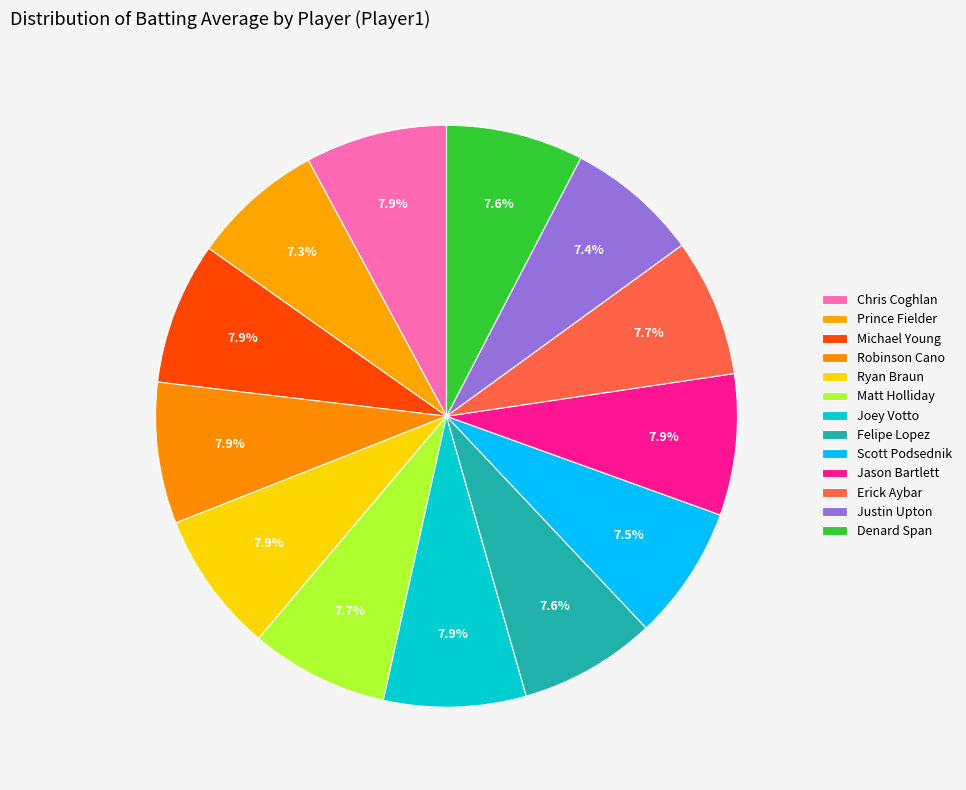

Rank the categories by value from highest to lowest.

Michael Young, Joey Votto, Chris Coghlan, Robinson Cano, Ryan Braun, Jason Bartlett, Matt Holliday, Erick Aybar, Denard Span, Felipe Lopez, Scott Podsednik, Justin Upton, Prince Fielder